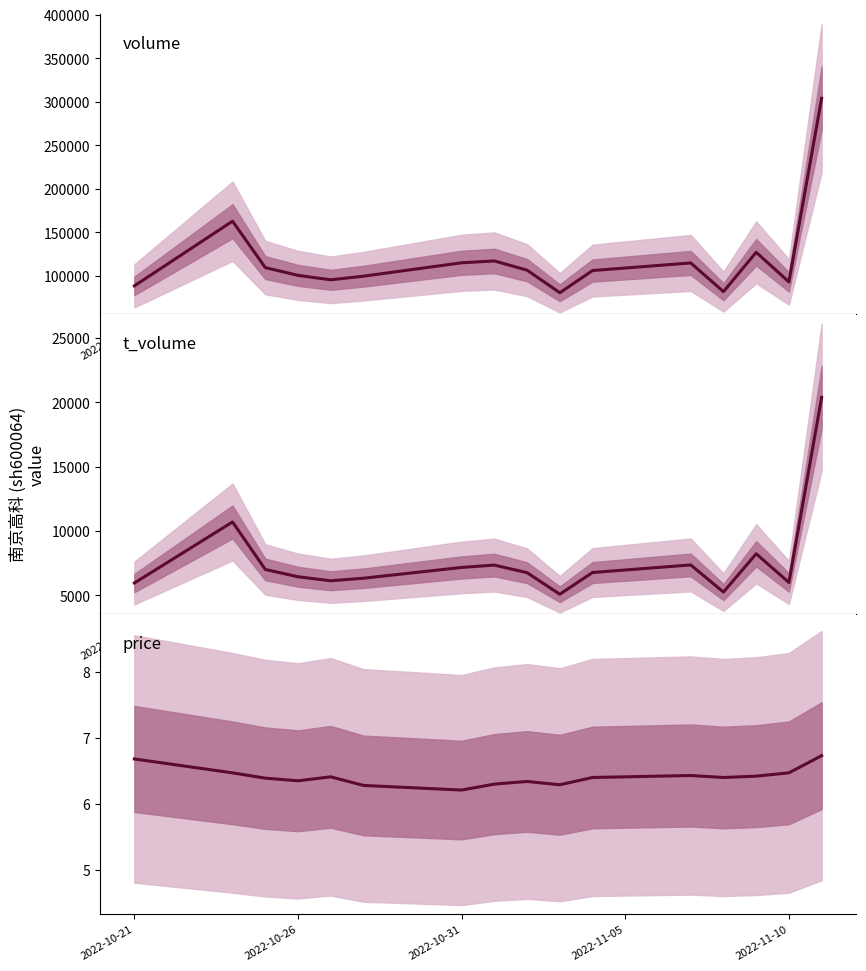

The price series shows 6.7 at 2022-10-21. True or false?

True